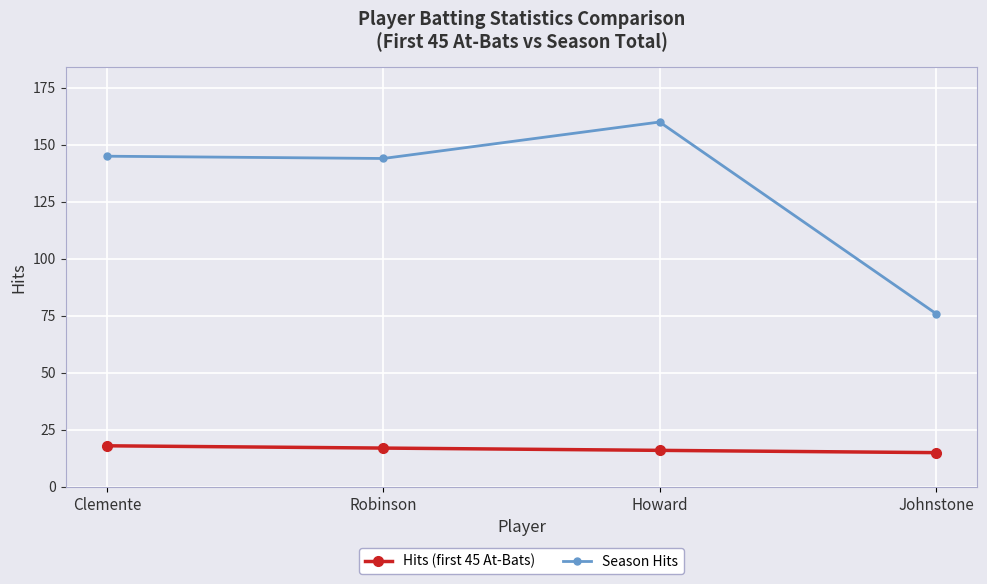

Is this an area chart (filled region under the line)?

No